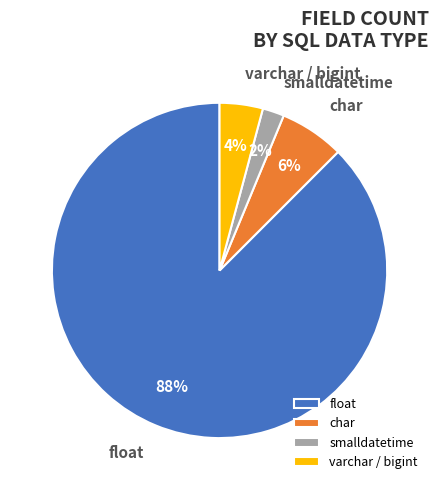

True or false: char accounts for 16% of the total.

False